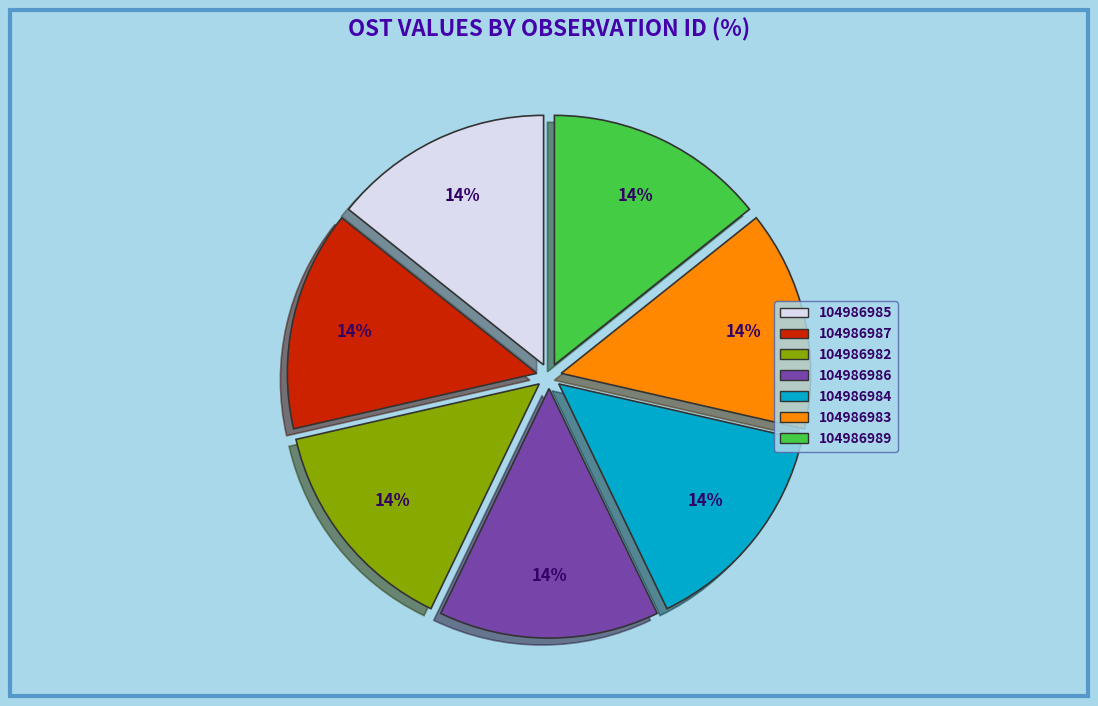

Is there a majority slice in this chart?

No